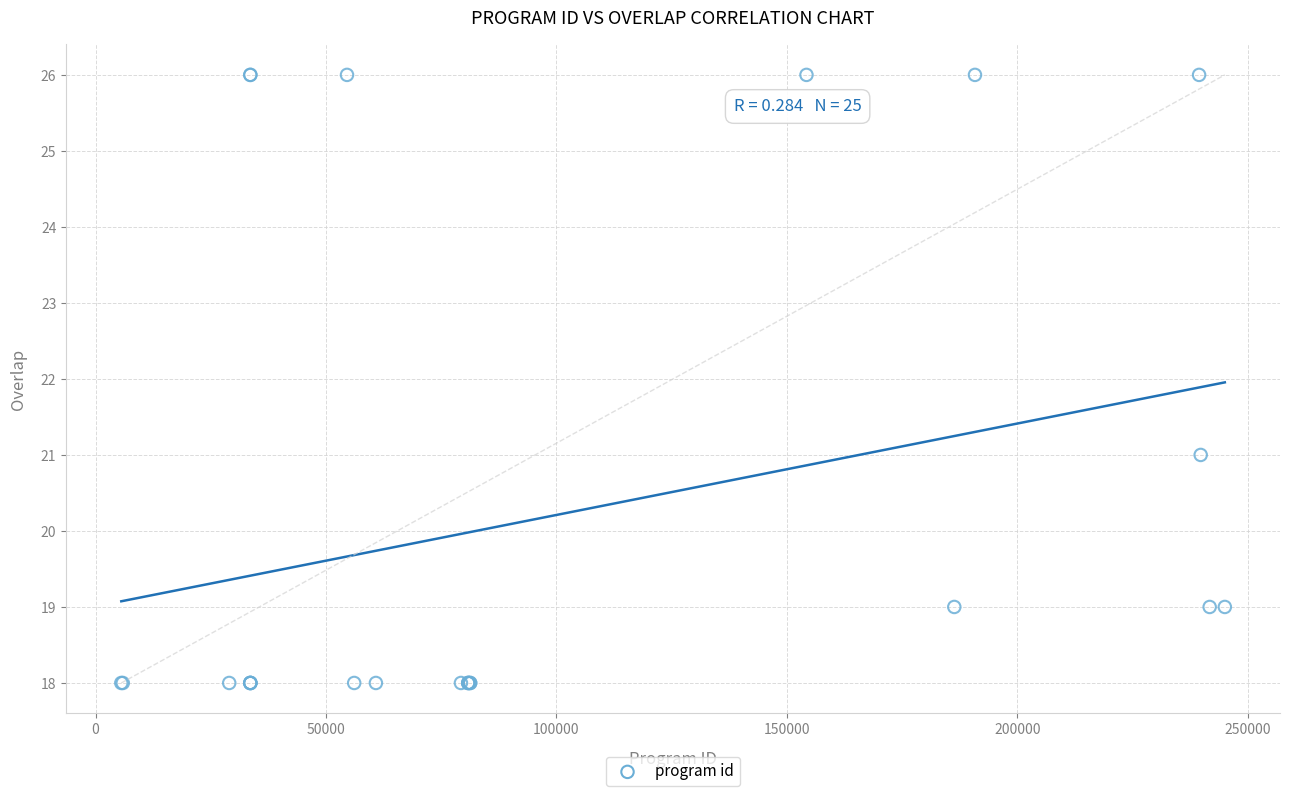

What Y value in the scatter plot is closest to 22?

21